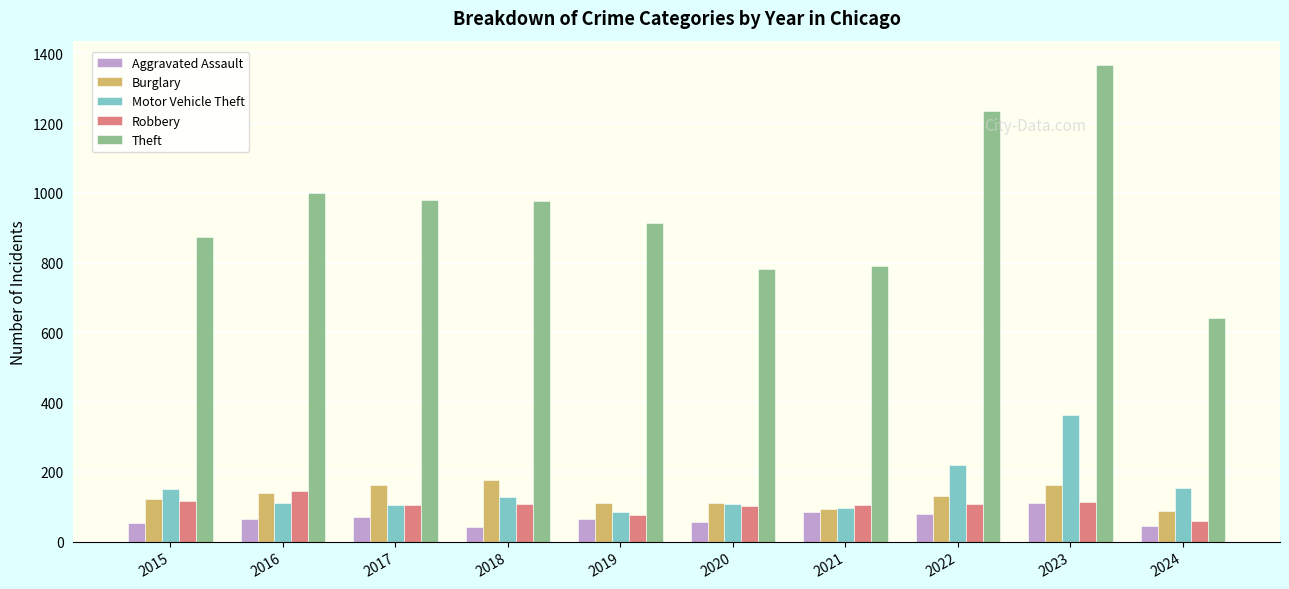

What is the value of the Robbery bar at the 7th from the left?

105